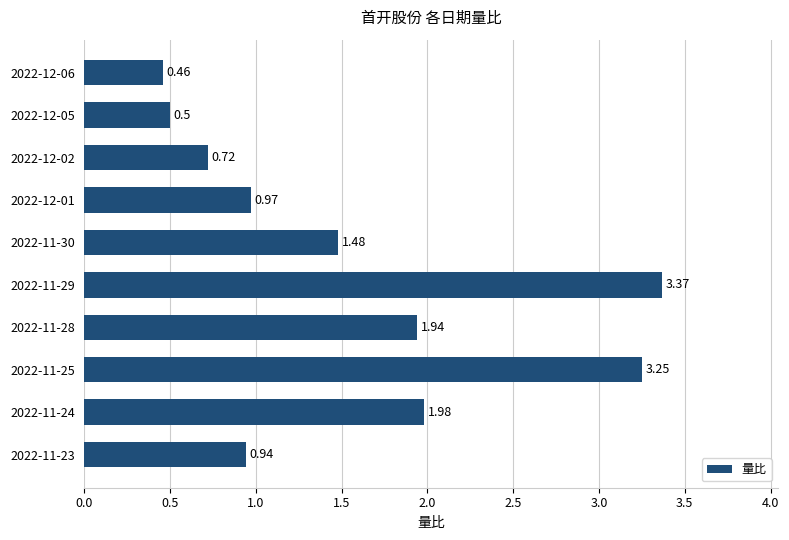

List the labels in order of value, smallest first.

2022-12-06, 2022-12-05, 2022-12-02, 2022-11-23, 2022-12-01, 2022-11-30, 2022-11-28, 2022-11-24, 2022-11-25, 2022-11-29